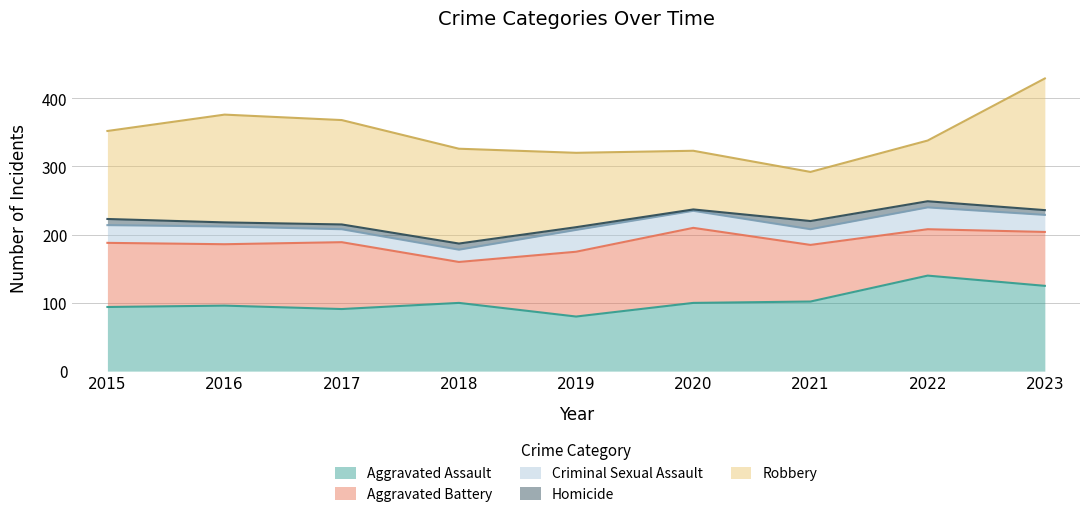

True or false: Criminal Sexual Assault and Robbery intersect in this chart.

False